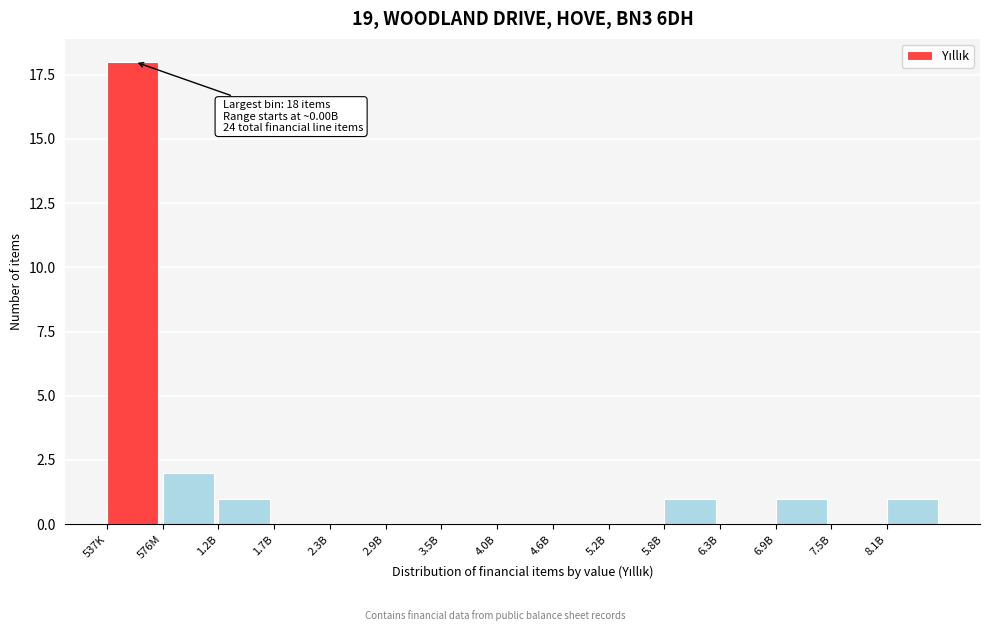

Reading left to right, transcribe all the data shown in this chart.

537K=18	576M=2	1.2B=1	1.7B=0	2.3B=0	2.9B=0	3.5B=0	4.0B=0	4.6B=0	5.2B=0	5.8B=1	6.3B=0	6.9B=1	7.5B=0	8.1B=1